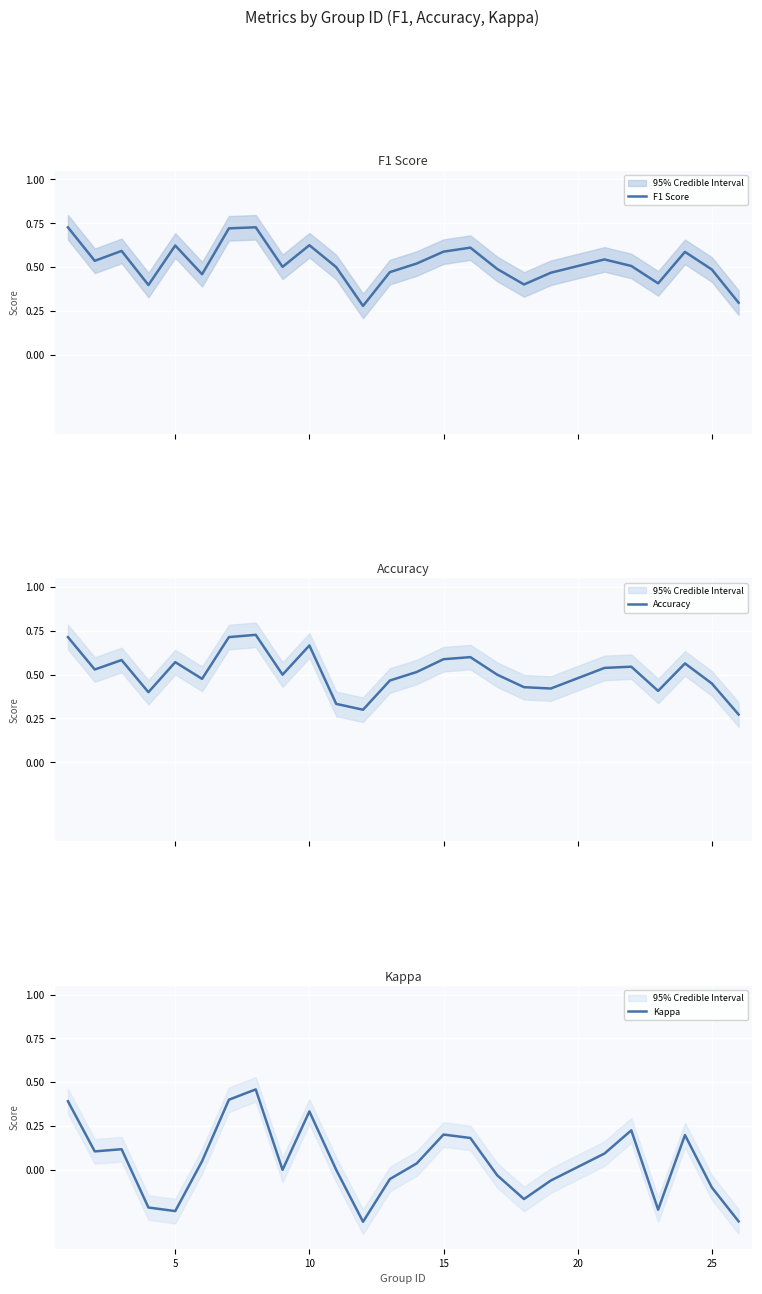

What is the difference between the maximum and minimum values in the Kappa series?

0.8